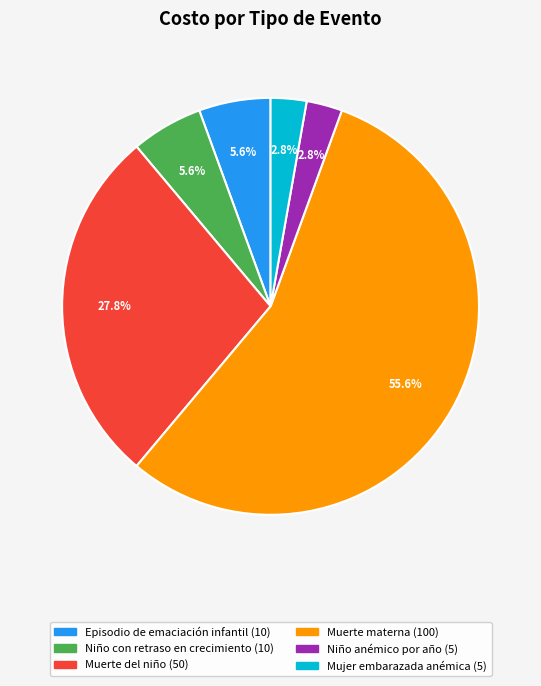

Does any single category account for the majority?

Yes